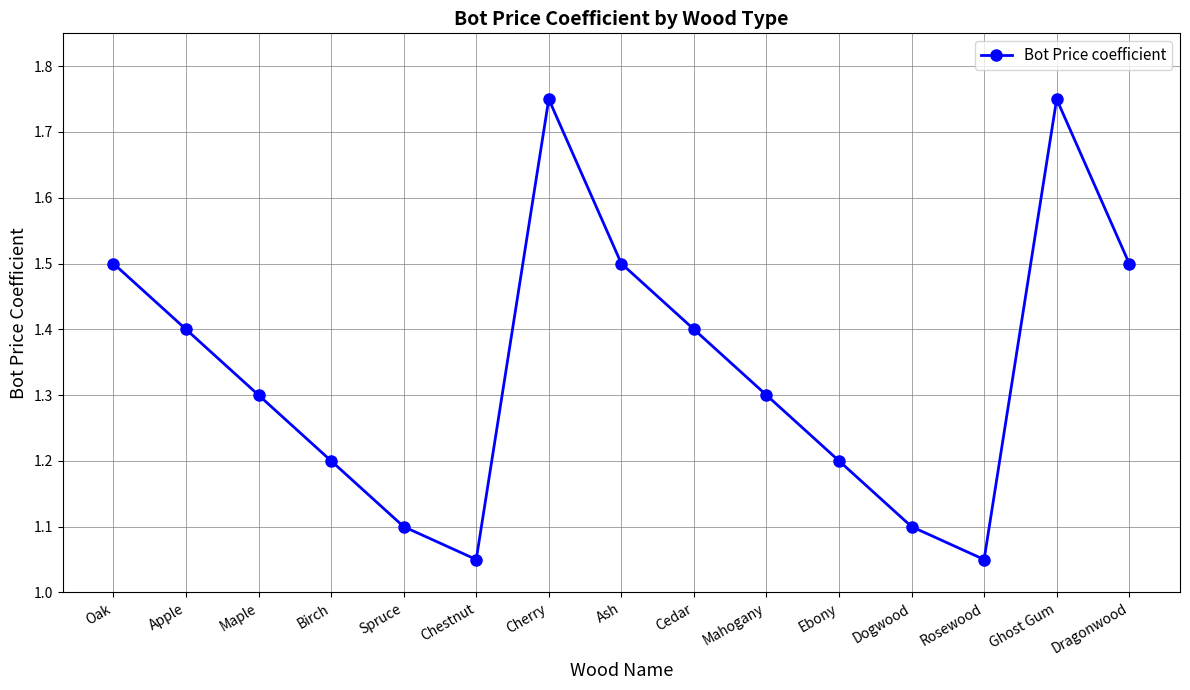

The value at Maple is 0.5. True or false?

False